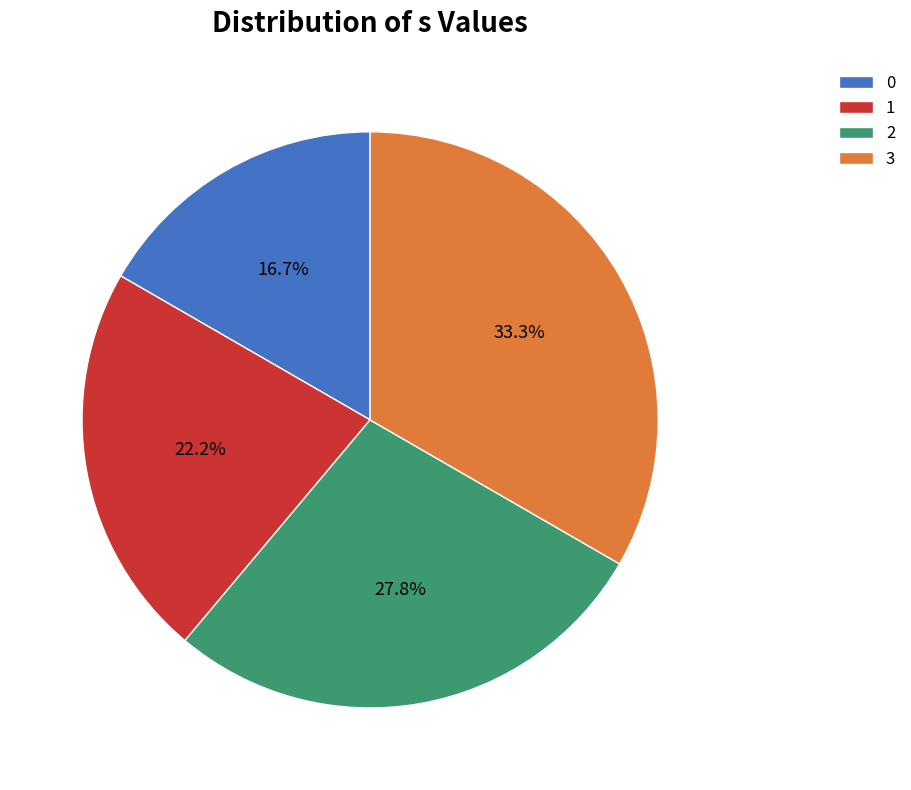

To the nearest percent, what is the difference between the largest and smallest slice percentages?

17%